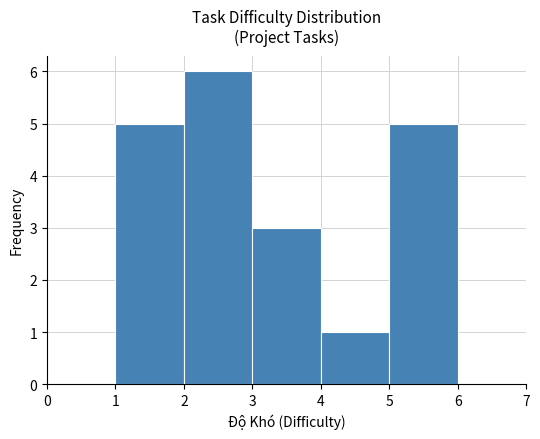

Over which range of the x-axis is the bar tallest?

2 to 3